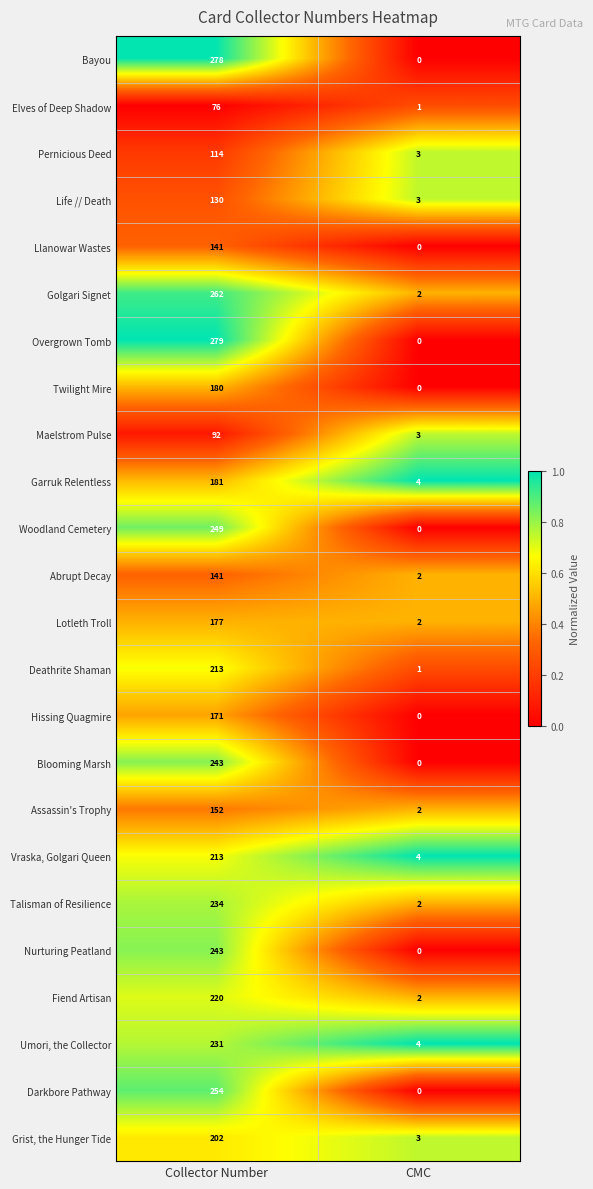

Which series has the largest total across all categories?

Overgrown Tomb